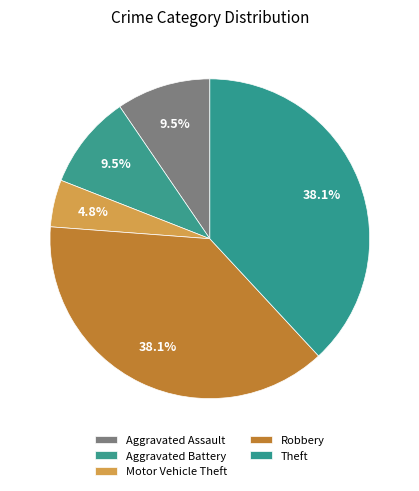

To the nearest percent, what is the difference between the Motor Vehicle Theft and Aggravated Battery slice percentages?

5%